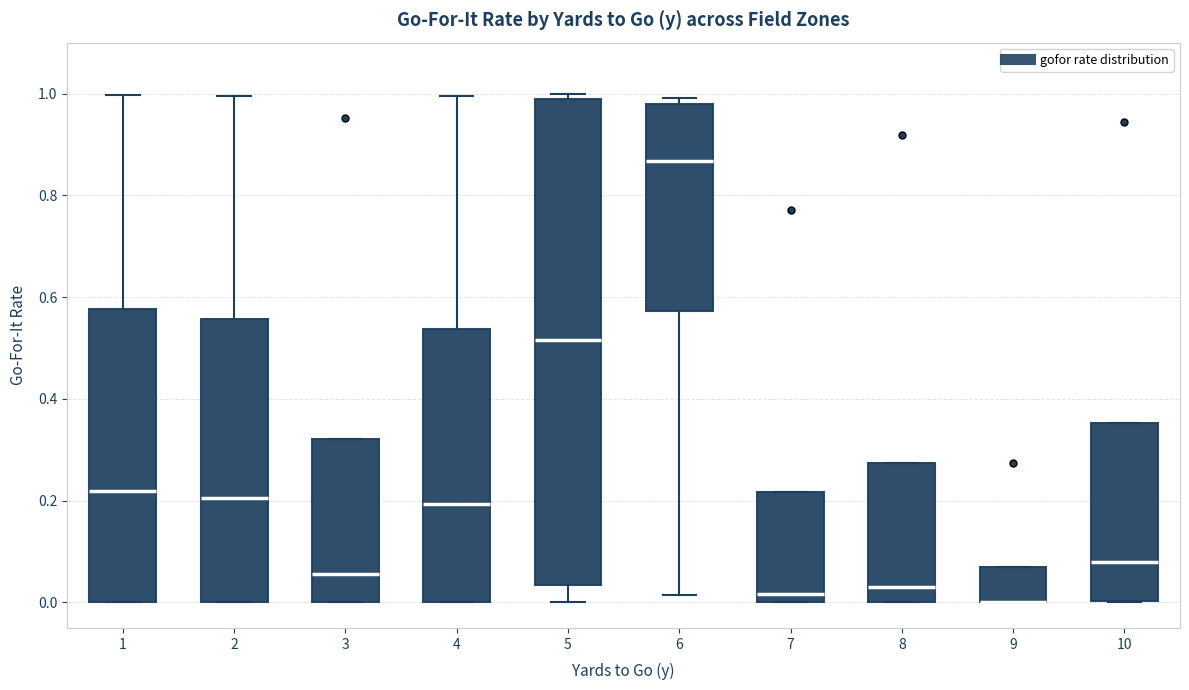

Reading left to right, transcribe this box plot: for each box, give where its median line is, the range the box spans, and where its two whiskers end, as read against the y-axis. The values are not printed on the chart, so give them approximately, as read against the axis.

1: median 0.22, box 0.00 to 0.58, whiskers 0.00 to 1.00
2: median 0.20, box 0.00 to 0.56, whiskers 0.00 to 1.00
3: median 0.06, box 0.00 to 0.32, whiskers 0.00 to 0.32
4: median 0.20, box 0.00 to 0.54, whiskers 0.00 to 1.00
5: median 0.52, box 0.04 to 0.98, whiskers 0.00 to 1.00
6: median 0.86, box 0.58 to 0.98, whiskers 0.02 to 1.00
7: median 0.02, box 0.00 to 0.22, whiskers 0.00 to 0.22
8: median 0.02, box 0.00 to 0.28, whiskers 0.00 to 0.28
9: median 0.00 (drawn on the box's lower edge), box 0.00 to 0.06, whiskers 0.00 to 0.06
10: median 0.08, box 0.00 to 0.36, whiskers 0.00 to 0.36